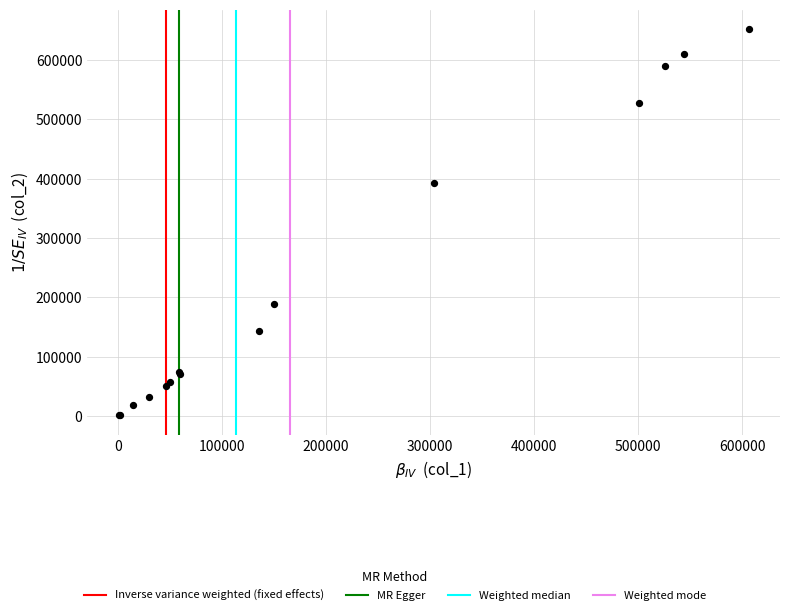

What Y value in the scatter plot is closest to 326940?

392240